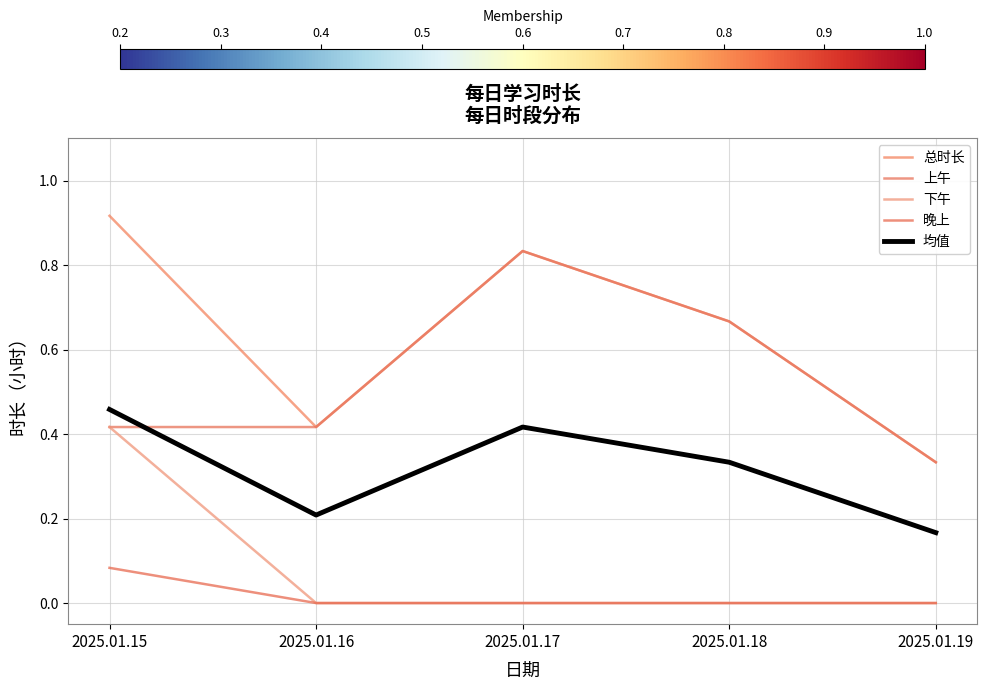

Reading right to left, transcribe all the data shown in this chart.

总时长: 0.3	0.7	0.8	0.4	0.9
上午: 0.3	0.7	0.8	0.4	0.4
下午: 0.0	0.0	0.0	0.0	0.4
晚上: 0.0	0.0	0.0	0.0	0.1
均值: 0.2	0.3	0.4	0.2	0.5